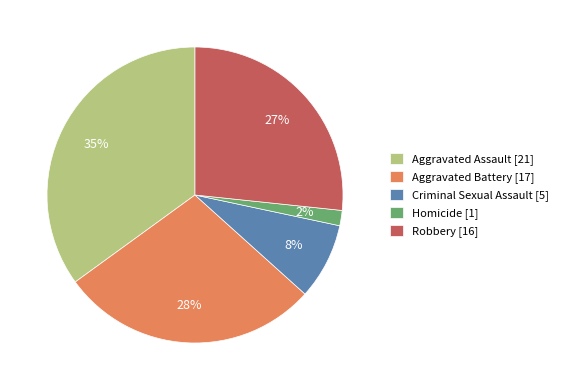

What is the smallest slice in the pie chart?

Homicide